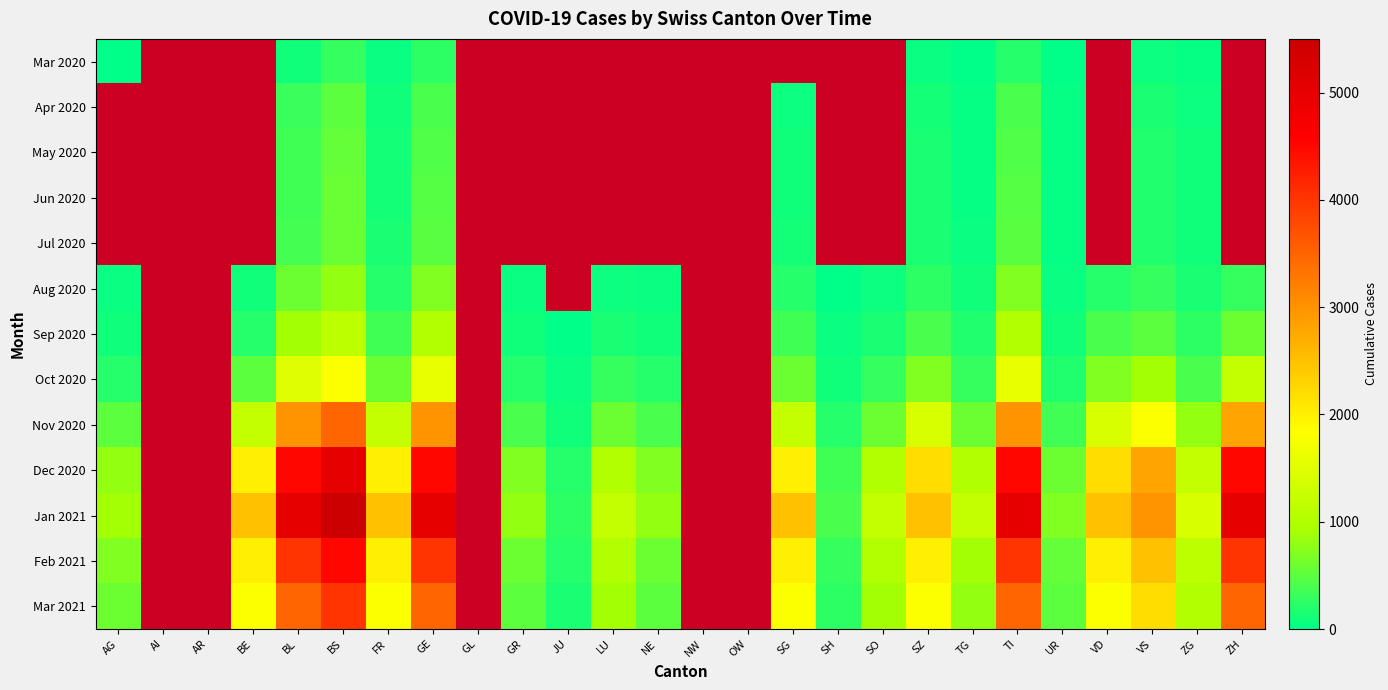

What is the smallest value displayed?

3.0